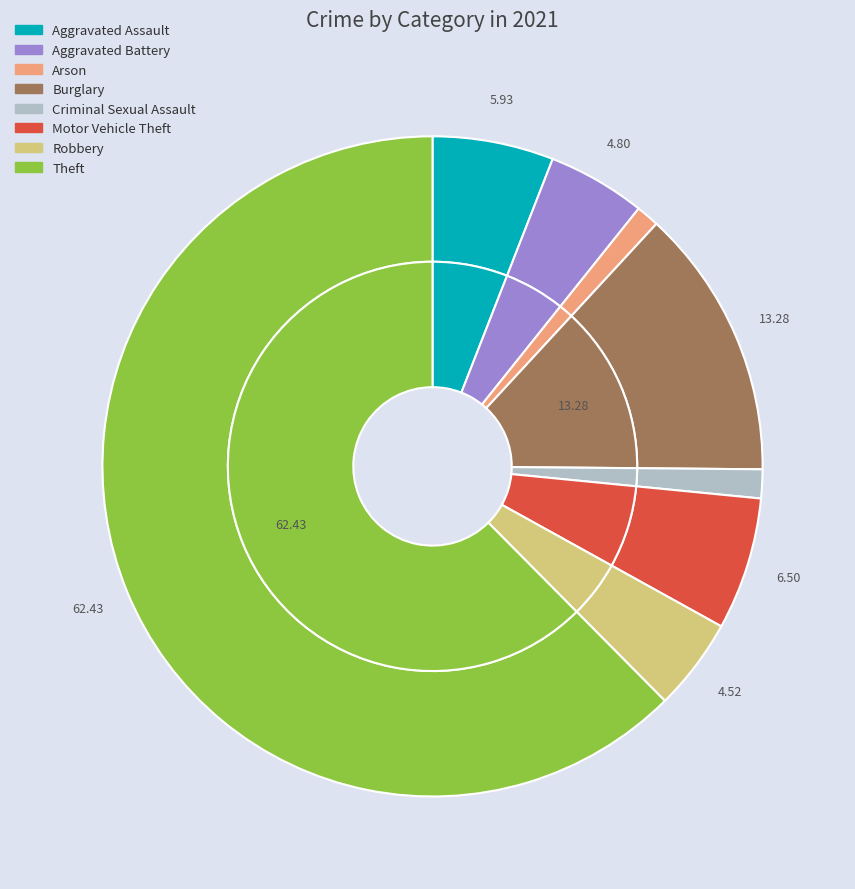

What is the ratio of the value at Theft to the value at Criminal Sexual Assault?

44.2